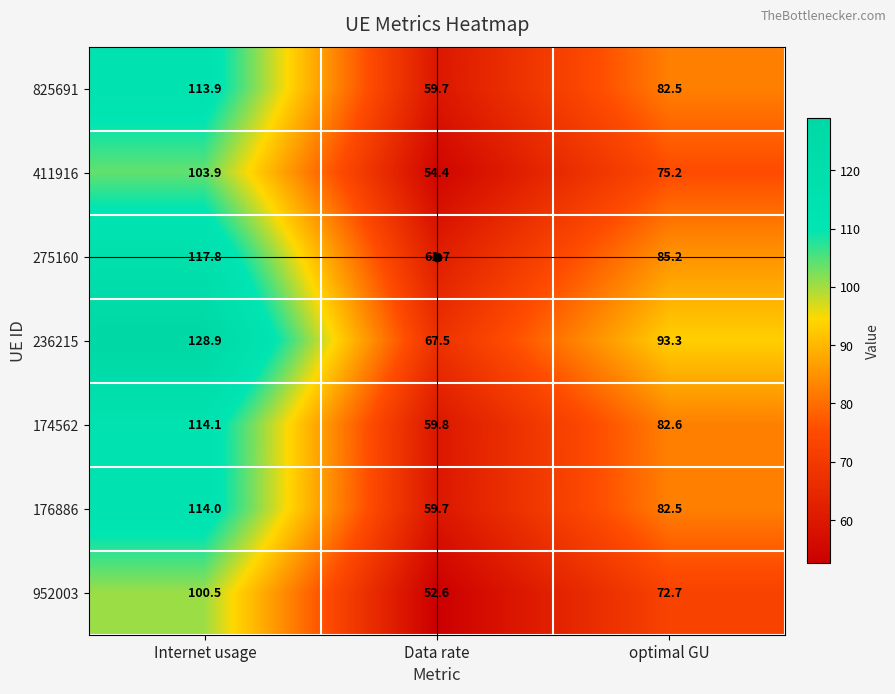

Which series changed the most between Internet usage and optimal GU?

236215